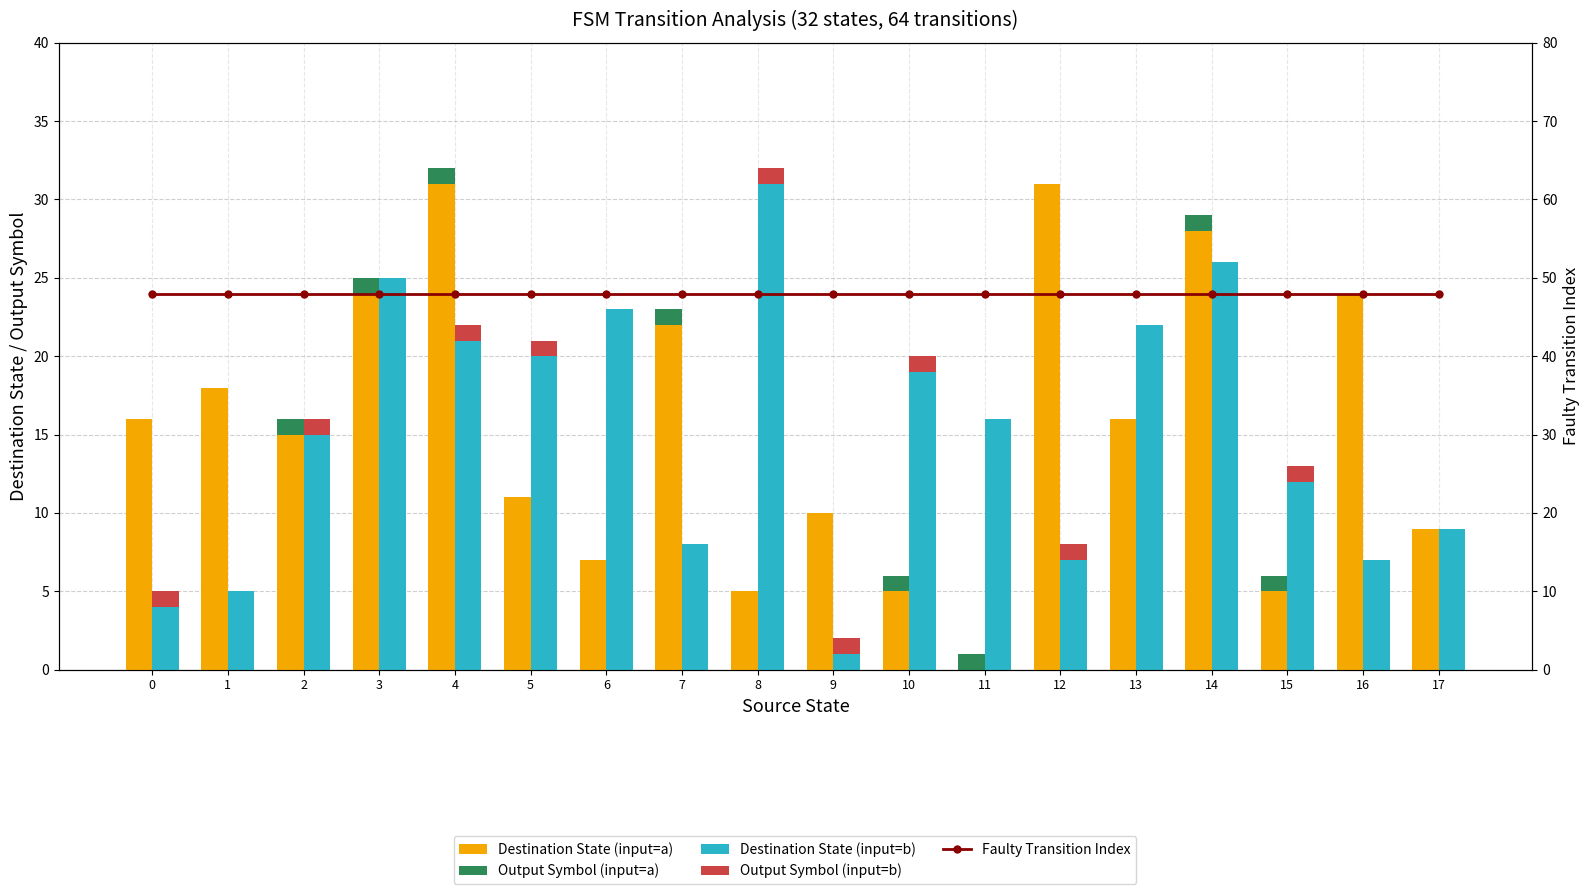

Reading left to right, list all the values displayed in this chart.

Destination State (input=a): 16	18	15	24	31	11	7	22	5	10	5	0	31	16	28	5	24	9
Output Symbol (input=a): 0	0	1	1	1	0	0	1	0	0	1	1	0	0	1	1	0	0
Destination State (input=b): 4	5	15	25	21	20	23	8	31	1	19	16	7	22	26	12	7	9
Output Symbol (input=b): 1	0	1	0	1	1	0	0	1	1	1	0	1	0	0	1	0	0
Faulty Transition Index: 48	48	48	48	48	48	48	48	48	48	48	48	48	48	48	48	48	48